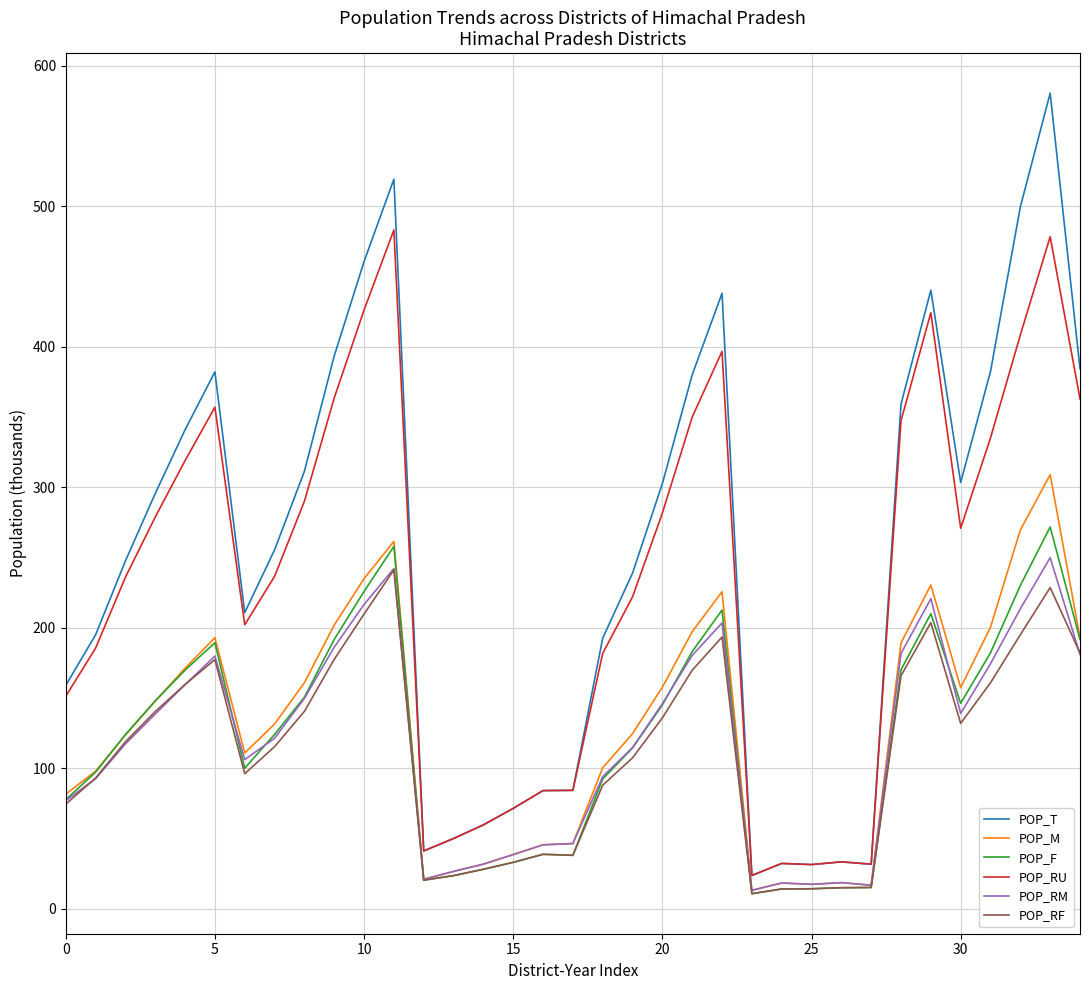

True or false: POP_F and POP_RU intersect in this chart.

False